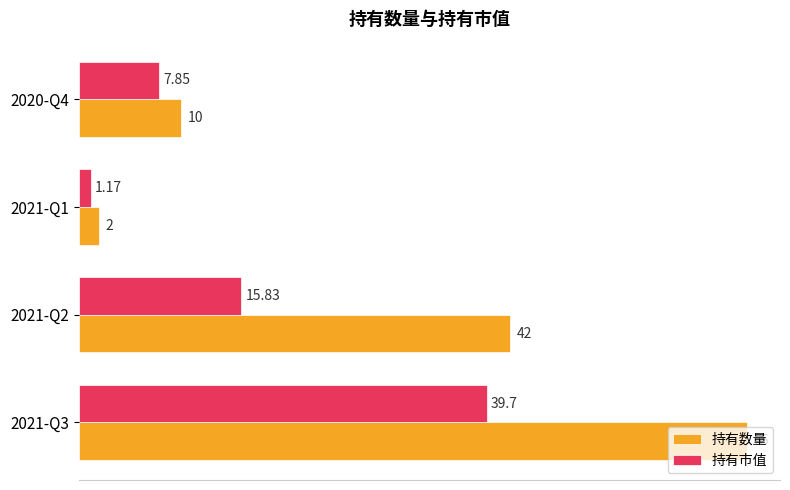

Which series has the widest spread of values?

持有数量